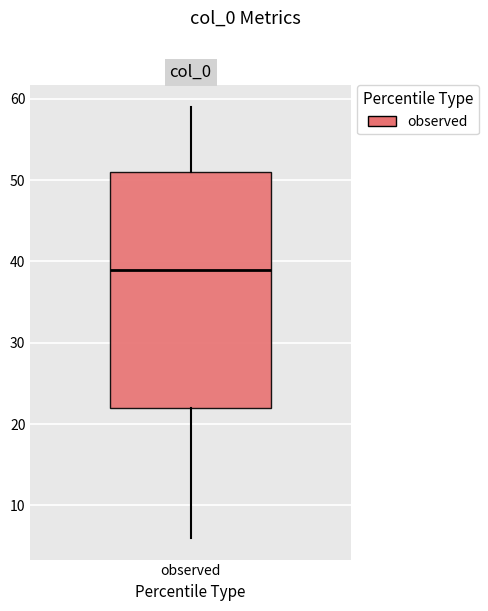

Transcribe this box plot: give where the median line is, the range the box spans, and where the two whiskers end, as read against the y-axis. The values are not printed on the chart, so give them approximately, as read against the axis.

median 39, box 22 to 51, whiskers 6 to 59